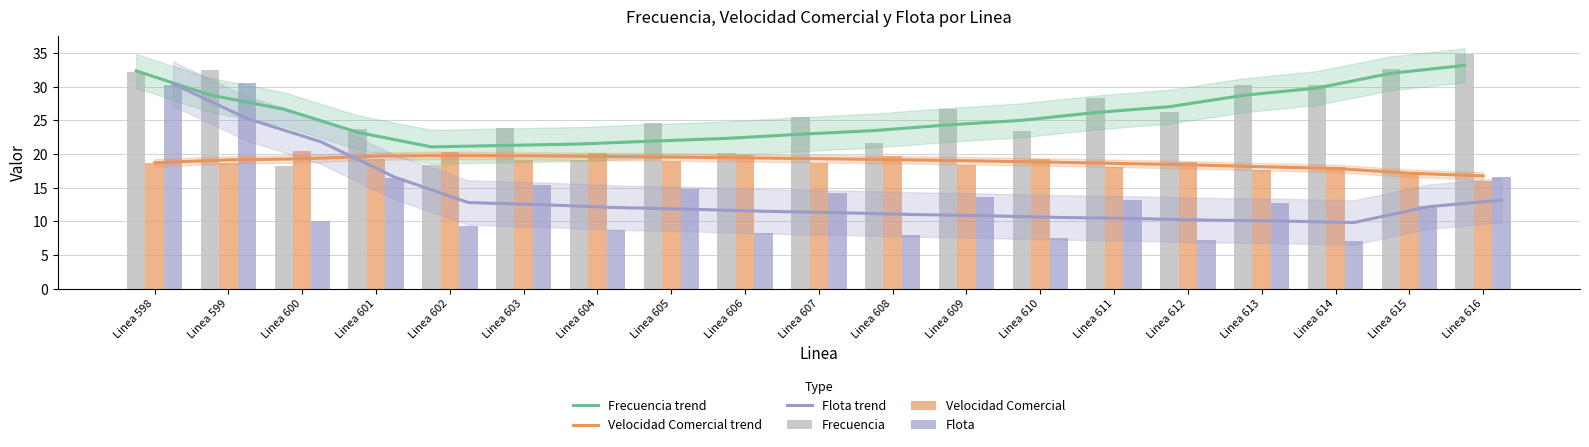

Reading right to left, what are all the values shown in this chart?

Frecuencia trend: Linea 616=33.2	Linea 615=32.0	Linea 614=29.8	Linea 613=28.7	Linea 612=27.0	Linea 611=26.2	Linea 610=25.0	Linea 609=24.3	Linea 608=23.5	Linea 607=22.9	Linea 606=22.3	Linea 605=21.9	Linea 604=21.5	Linea 603=21.3	Linea 602=21.1	Linea 601=23.2	Linea 600=26.7	Linea 599=28.8	Linea 598=32.4
Velocidad Comercial trend: Linea 616=16.8	Linea 615=17.2	Linea 614=17.9	Linea 613=18.1	Linea 612=18.4	Linea 611=18.6	Linea 610=18.8	Linea 609=19.0	Linea 608=19.2	Linea 607=19.3	Linea 606=19.4	Linea 605=19.6	Linea 604=19.6	Linea 603=19.7	Linea 602=19.8	Linea 601=19.7	Linea 600=19.3	Linea 599=19.1	Linea 598=18.7
Flota trend: Linea 616=13.1	Linea 615=12.2	Linea 614=9.8	Linea 613=10.0	Linea 612=10.2	Linea 611=10.4	Linea 610=10.6	Linea 609=10.8	Linea 608=11.0	Linea 607=11.3	Linea 606=11.5	Linea 605=11.8	Linea 604=12.0	Linea 603=12.5	Linea 602=12.8	Linea 601=16.6	Linea 600=21.8	Linea 599=25.3	Linea 598=30.4
Frecuencia: Linea 616=34.9	Linea 615=32.6	Linea 614=30.2	Linea 613=30.2	Linea 612=26.2	Linea 611=28.3	Linea 610=23.5	Linea 609=26.7	Linea 608=21.6	Linea 607=25.5	Linea 606=20.1	Linea 605=24.6	Linea 604=19.1	Linea 603=23.9	Linea 602=18.4	Linea 601=23.7	Linea 600=18.2	Linea 599=32.6	Linea 598=32.2
Velocidad Comercial: Linea 616=15.9	Linea 615=17.0	Linea 614=18.1	Linea 613=17.6	Linea 612=18.8	Linea 611=18.0	Linea 610=19.3	Linea 609=18.4	Linea 608=19.6	Linea 607=18.7	Linea 606=19.9	Linea 605=19.0	Linea 604=20.1	Linea 603=19.2	Linea 602=20.3	Linea 601=19.3	Linea 600=20.4	Linea 599=18.7	Linea 598=18.7
Flota: Linea 616=16.6	Linea 615=12.3	Linea 614=7.0	Linea 613=12.7	Linea 612=7.3	Linea 611=13.2	Linea 610=7.6	Linea 609=13.7	Linea 608=7.9	Linea 607=14.2	Linea 606=8.3	Linea 605=14.8	Linea 604=8.7	Linea 603=15.5	Linea 602=9.2	Linea 601=16.4	Linea 600=10.0	Linea 599=30.6	Linea 598=30.3